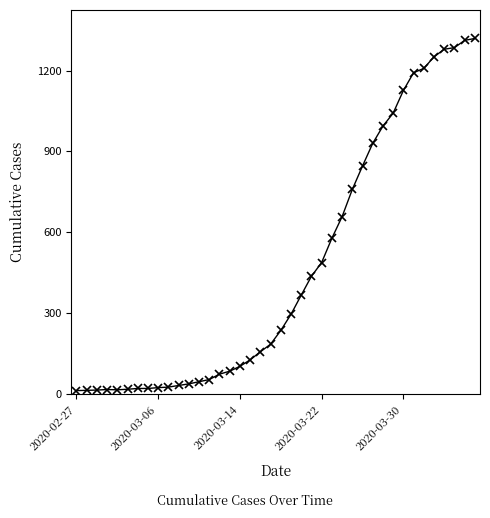

What is the difference between the maximum and minimum values?

1306